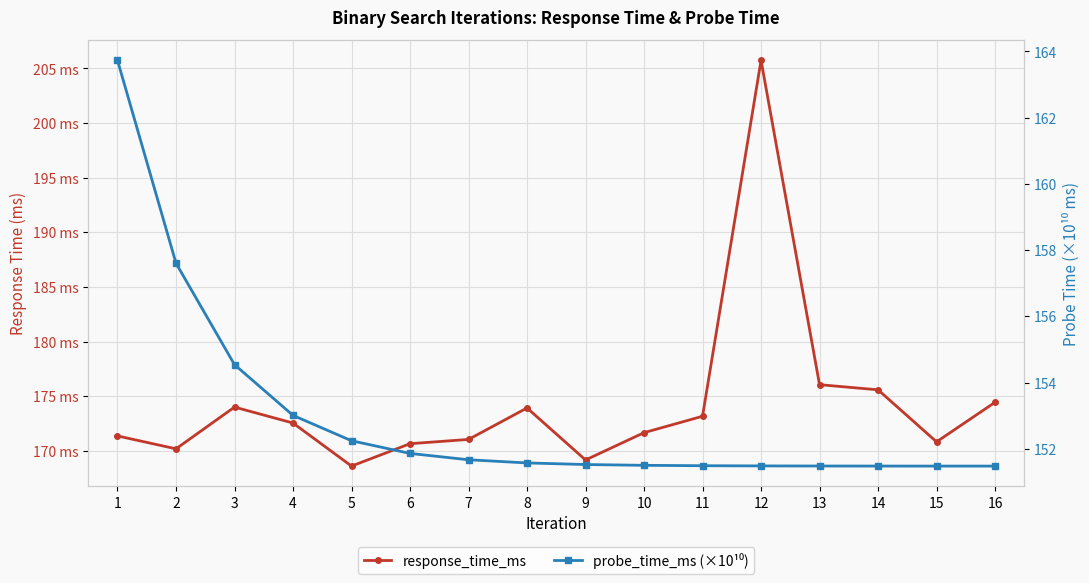

What are all the series names shown in the legend?

response_time_ms, probe_time_ms (×10¹⁰)